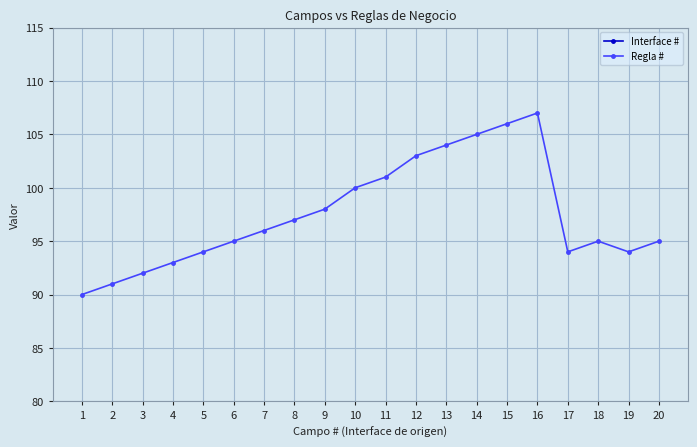

How many series are shown in this chart?

2